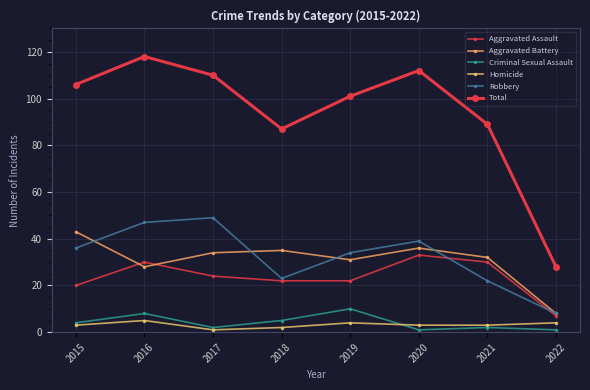

Which label corresponds to the smallest value in the chart?

2020